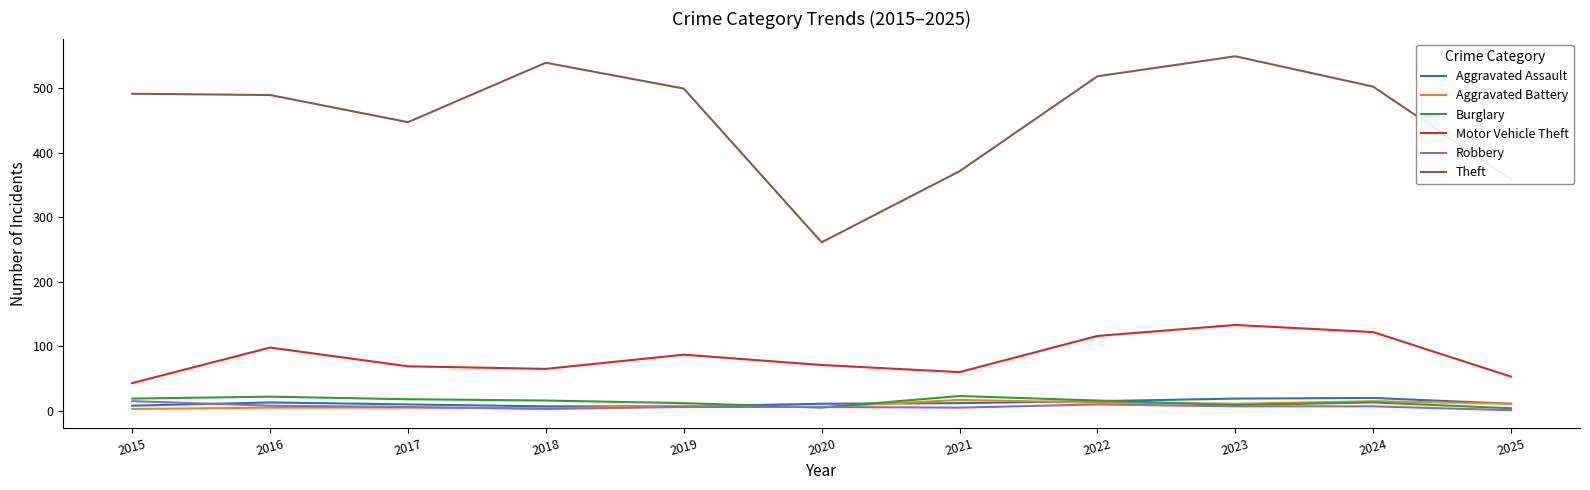

True or false: Aggravated Battery and Motor Vehicle Theft intersect in this chart.

False